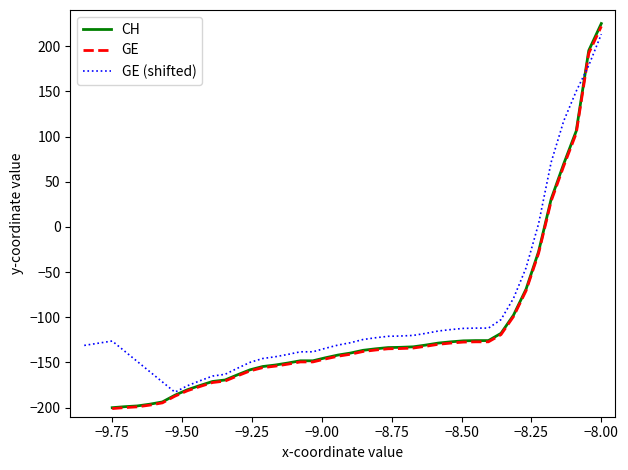

Count the number of categories in the chart.

40